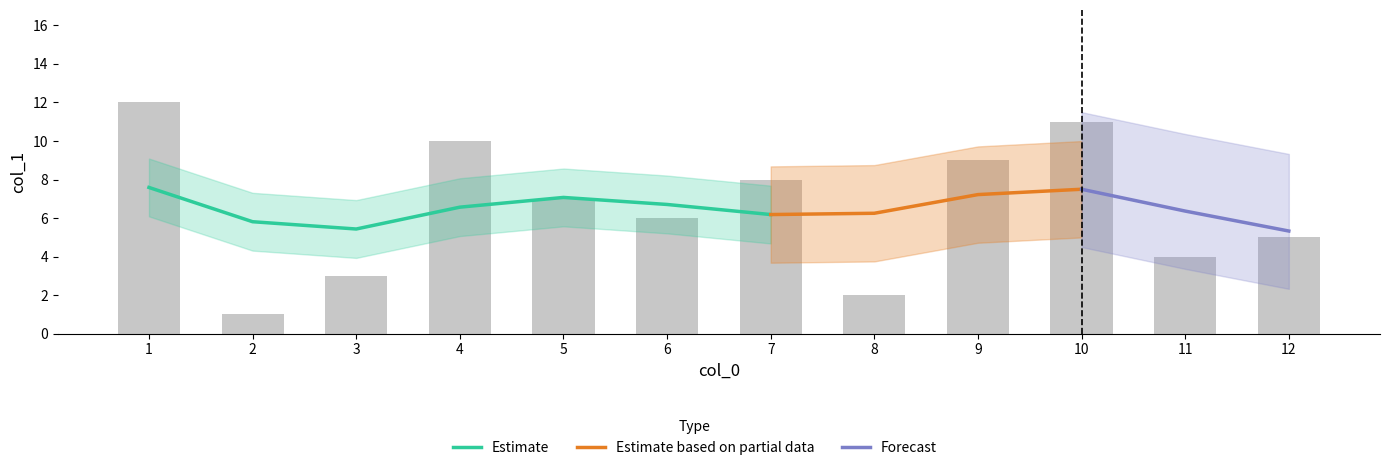

What is the average value?

6